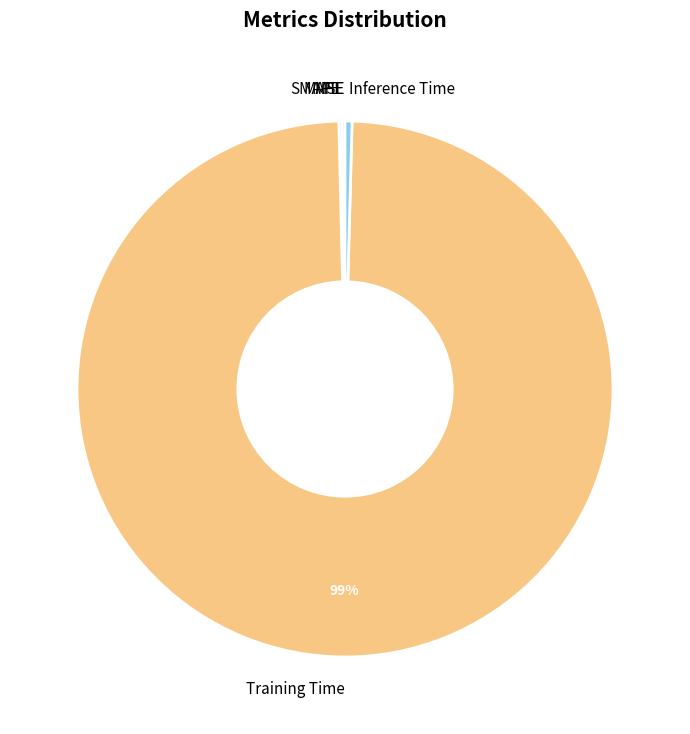

What is the largest slice in the pie chart?

Training Time